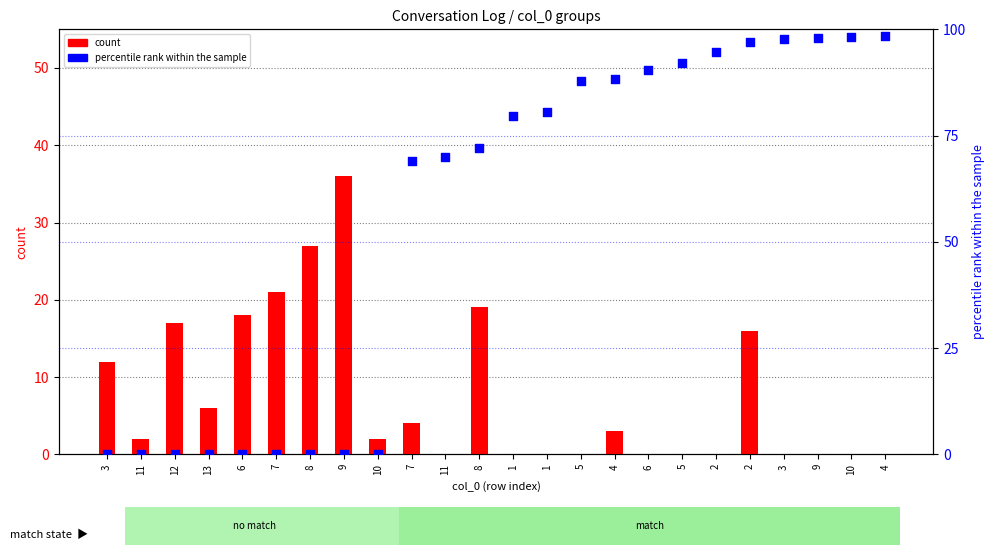

Is the value of count at 4 greater than the value of percentile rank within the sample at 3?

Yes